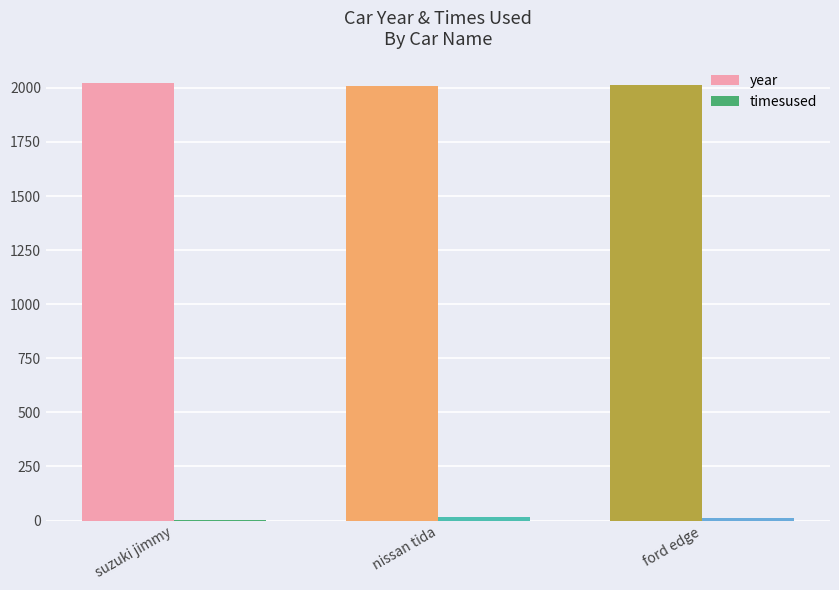

The value of year at ford edge is 2013. True or false?

True